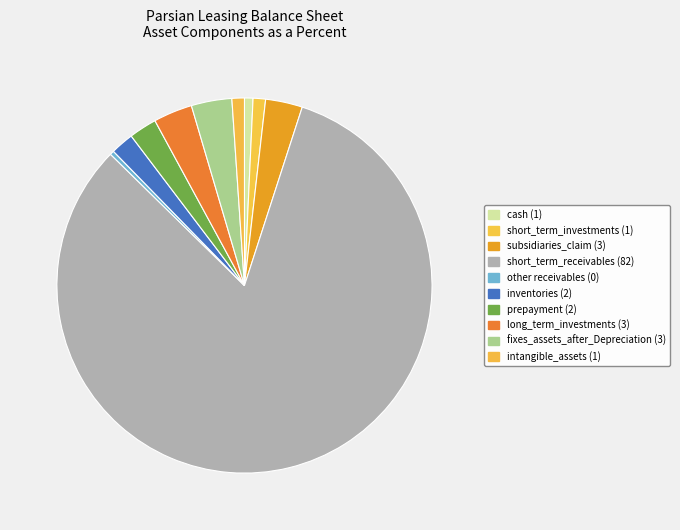

To the nearest percent, what is the combined percentage of short_term_receivables and other receivables?

83%